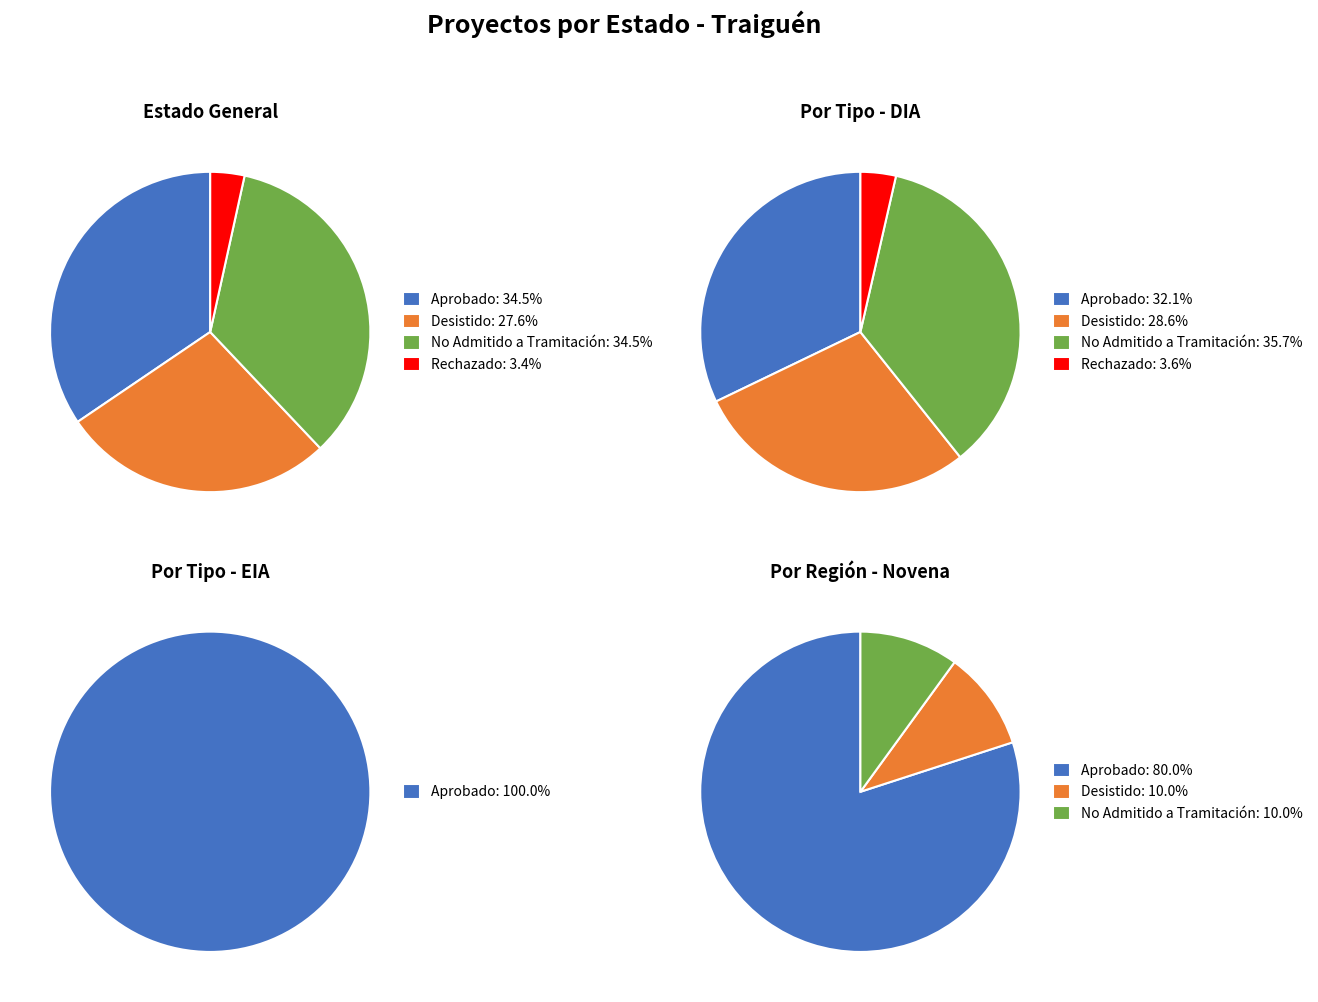

What is the change in value from Aprobado to Rechazado?

-9